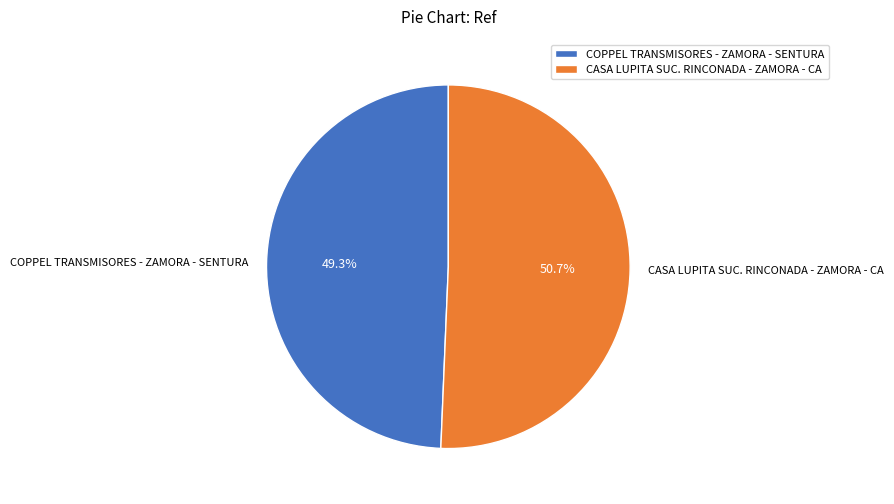

What is the largest slice in the pie chart?

CASA LUPITA SUC. RINCONADA - ZAMORA - CA